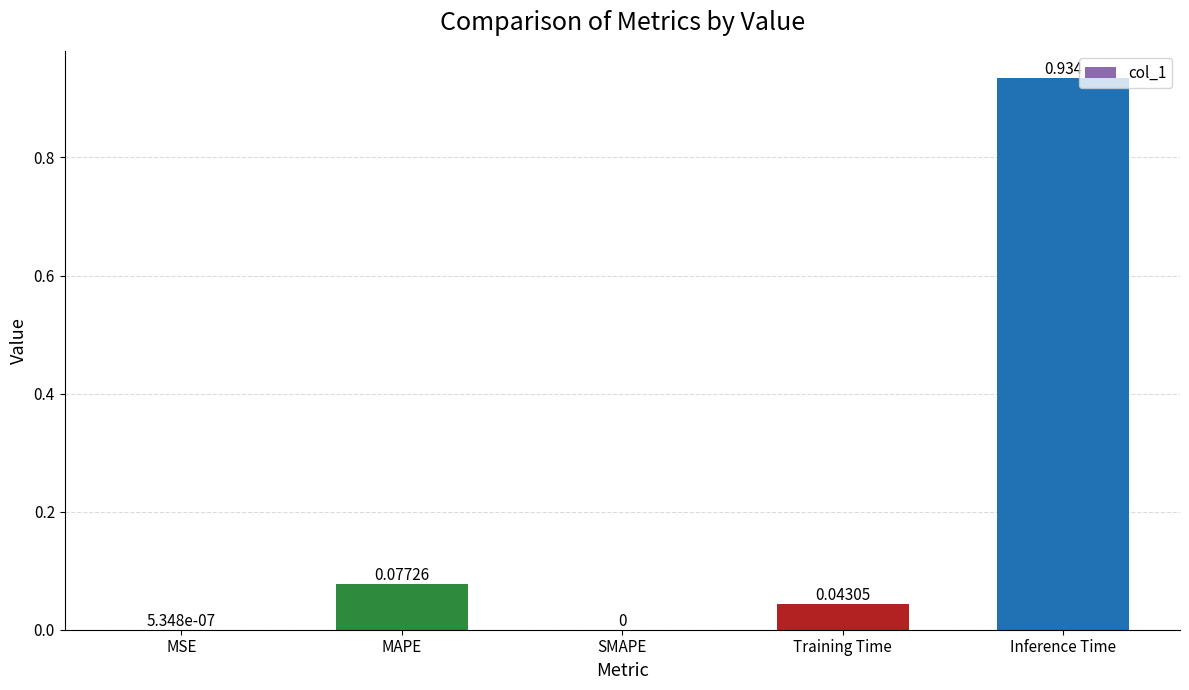

Which has a higher value, Training Time or MAPE?

MAPE